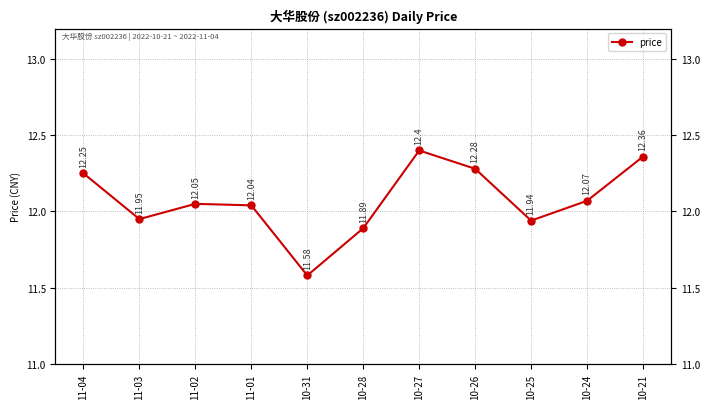

At which category does the chart reach its peak across all series?

10-27